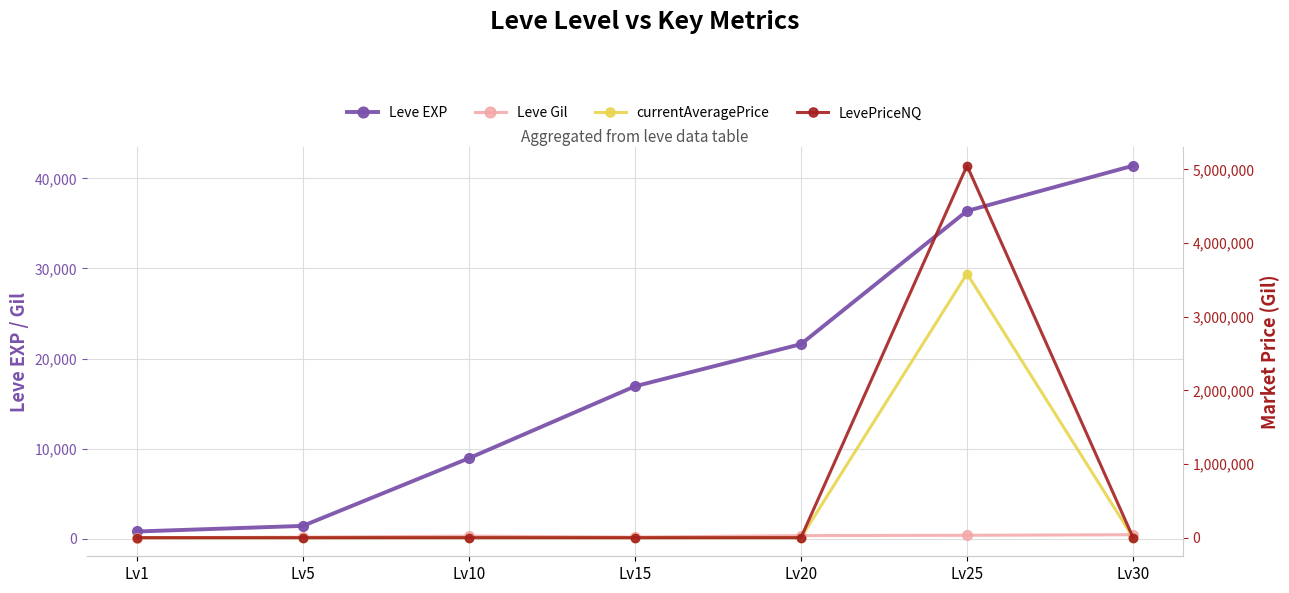

Between which two adjacent categories do LevePriceNQ and currentAveragePrice first intersect?

Lv25 and Lv30